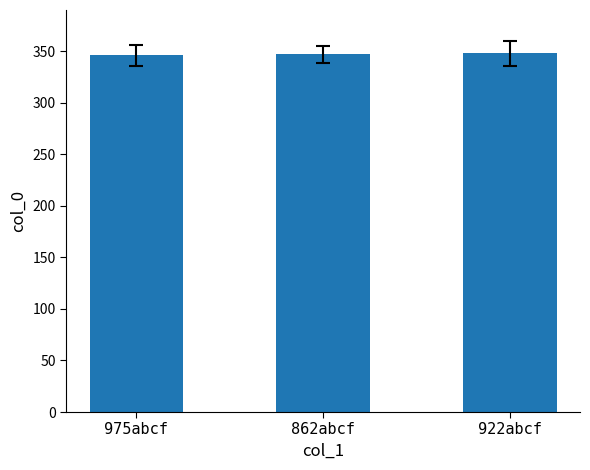

Is it true that the value at 862abcf is 612?

False